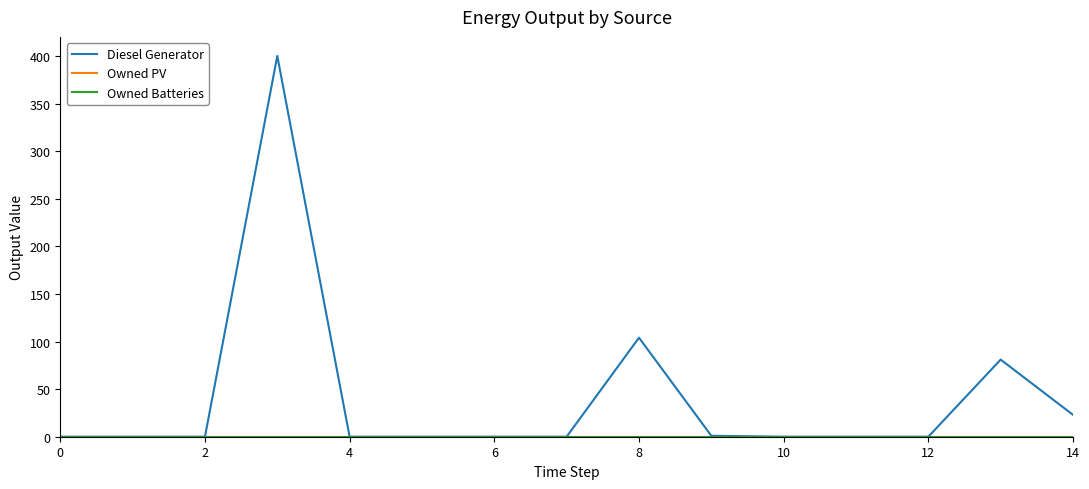

Does the chart display data point markers on the line(s)?

No